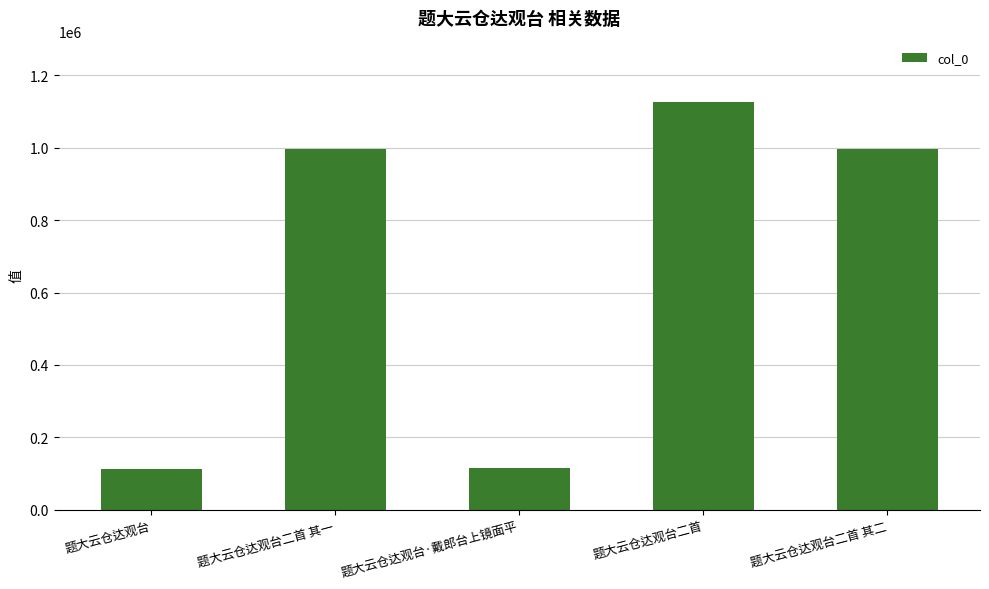

What is the ratio of the value at 题大云仓达观台二首 to the value at 题大云仓达观台·戴郎台上镜面平?

9.8